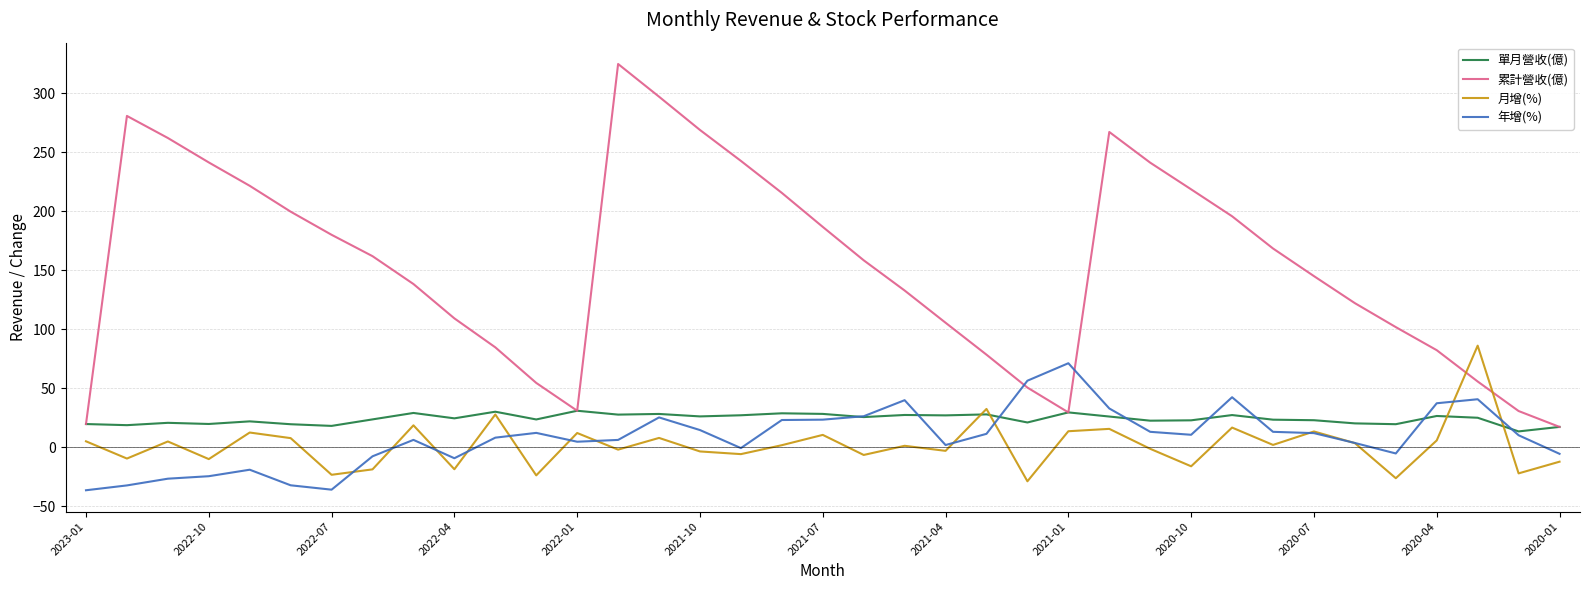

True or false: 累計營收(億) and 年增(%) cross at least once.

True